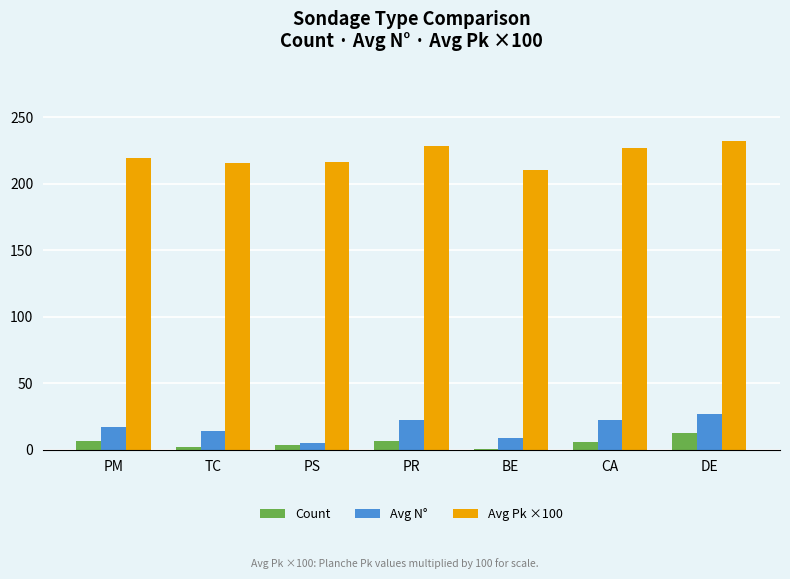

What are all the series names shown in the legend?

Count, Avg N°, Avg Pk ×100